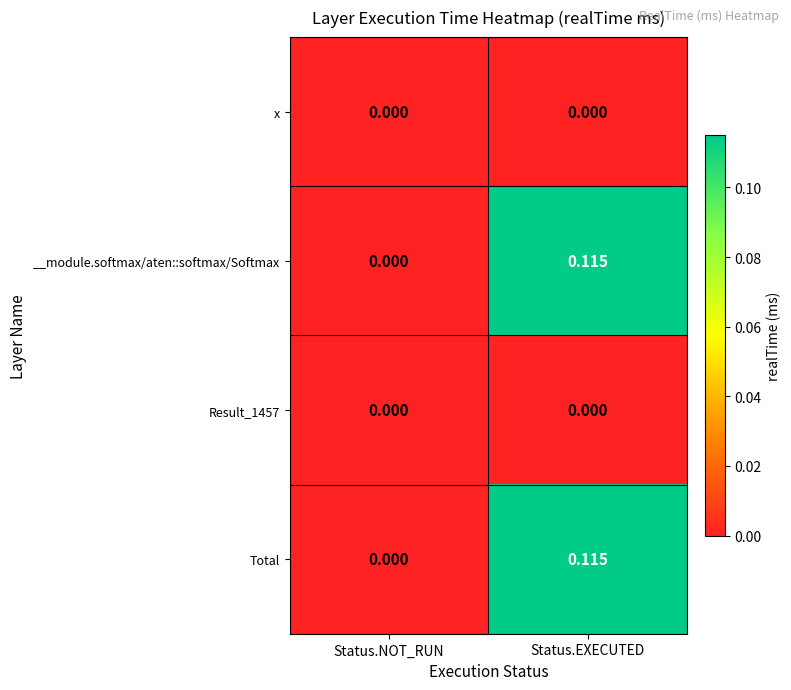

Rank the categories by __module.softmax/aten::softmax/Softmax value from lowest to highest.

Status.NOT_RUN, Status.EXECUTED